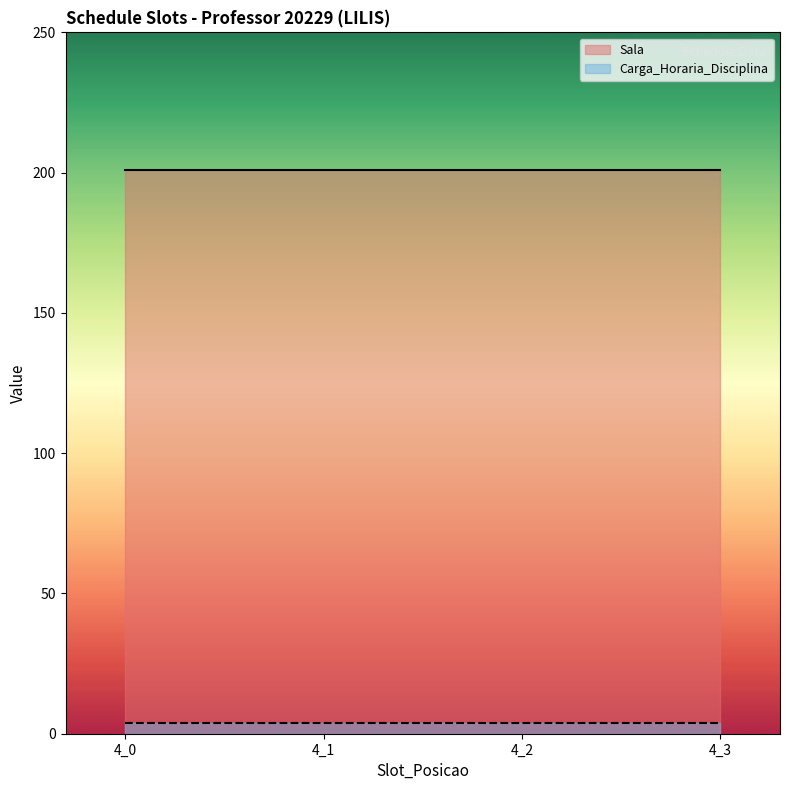

True or false: Sala and Carga_Horaria_Disciplina cross at least once.

False